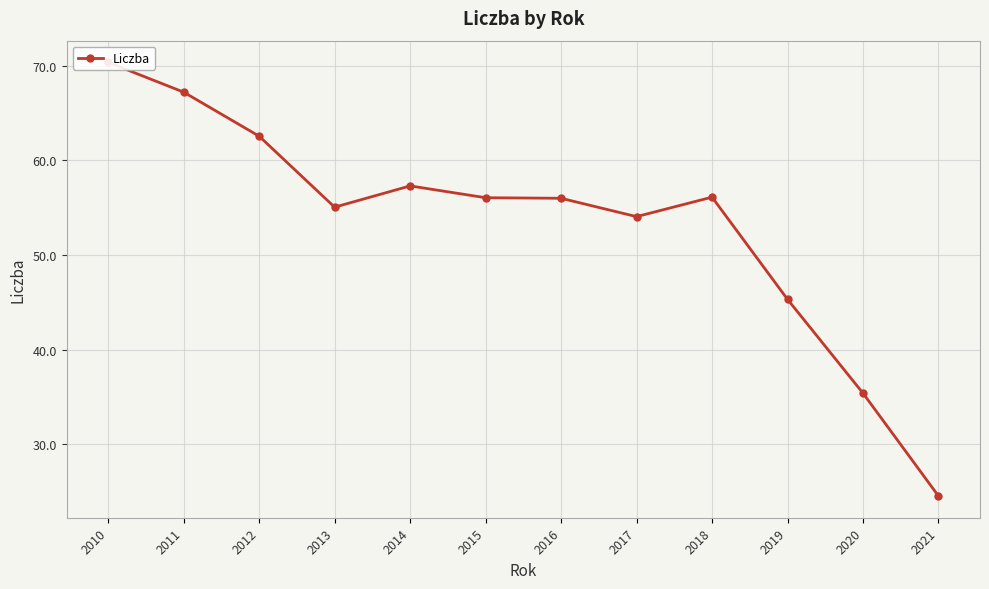

Rank the categories by value from lowest to highest.

2021, 2020, 2019, 2017, 2013, 2016, 2015, 2018, 2014, 2012, 2011, 2010